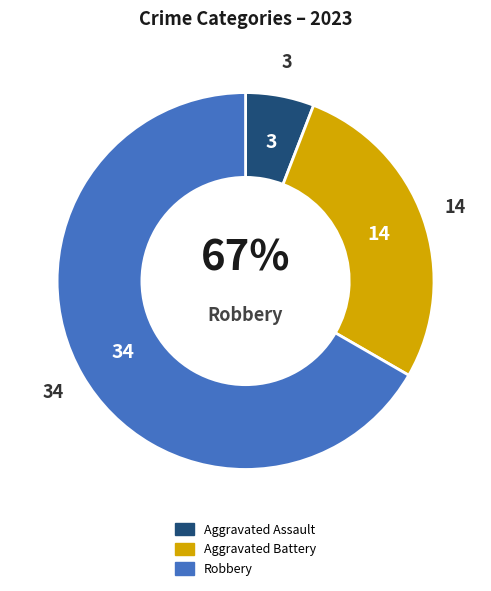

Which slice is the largest?

Robbery